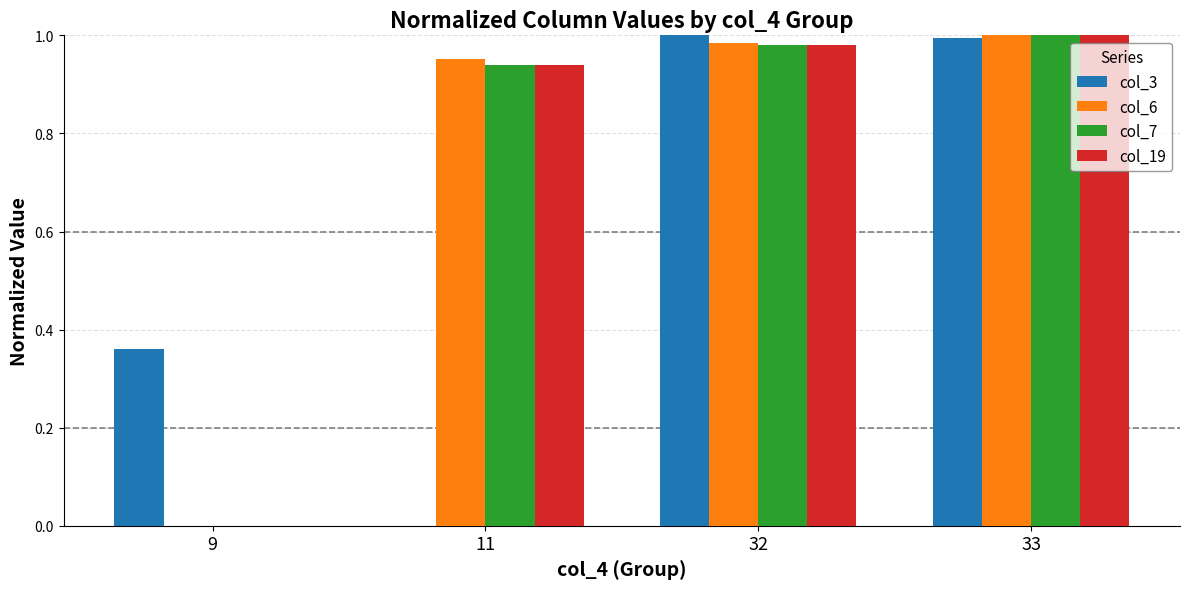

What is the sum of all col_7 values?

2.9